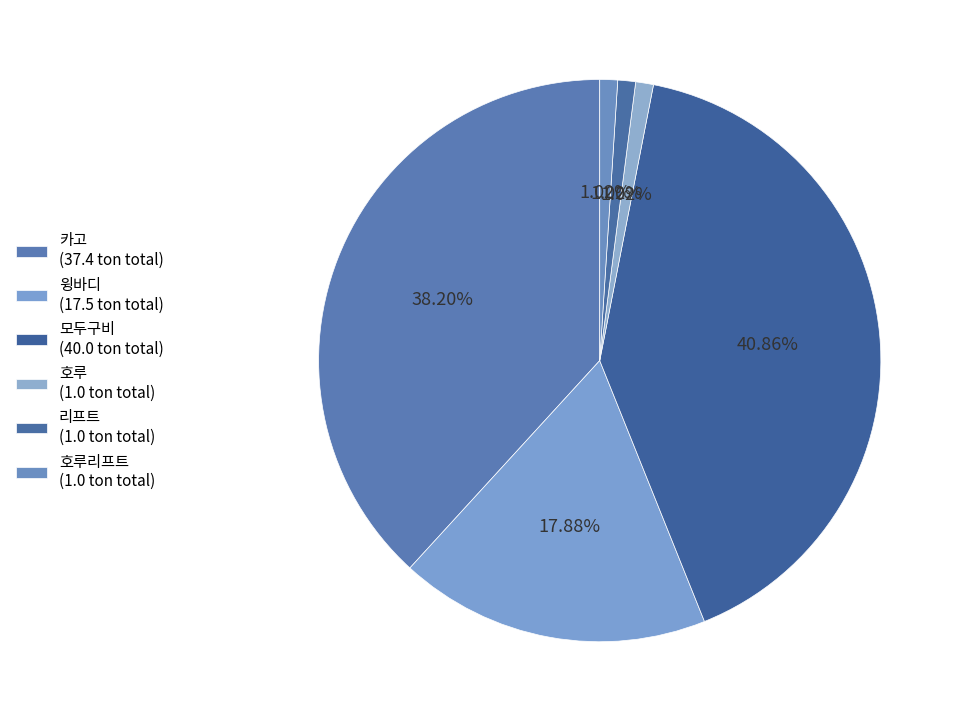

Rank the categories by value from lowest to highest.

호루, 리프트, 호루리프트, 윙바디, 카고, 모두구비